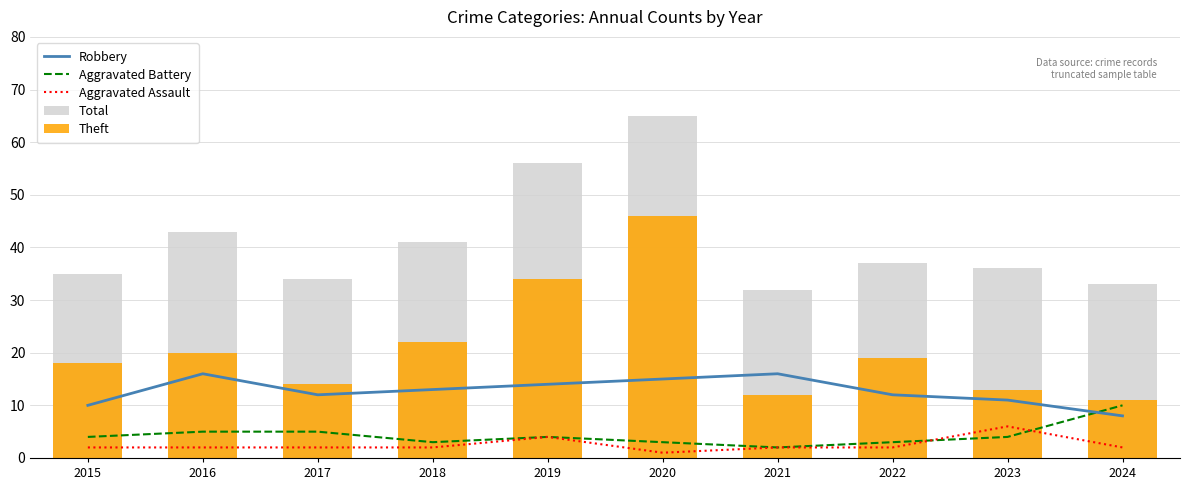

What is the difference between the Aggravated Battery values at 2021 and 2023?

2